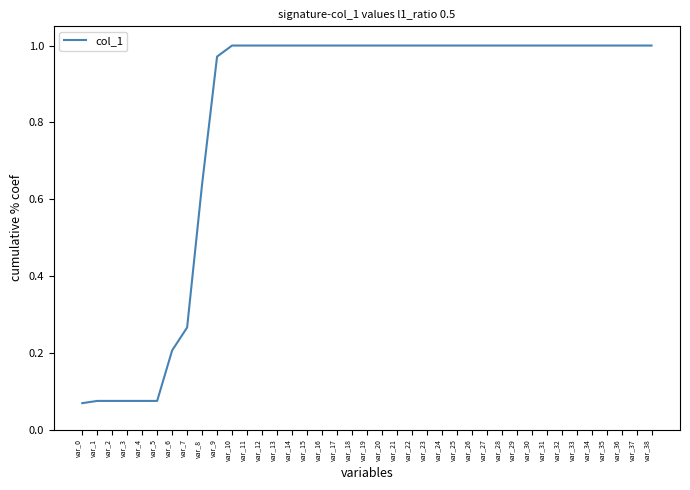

What is the difference between the maximum and minimum values?

0.9